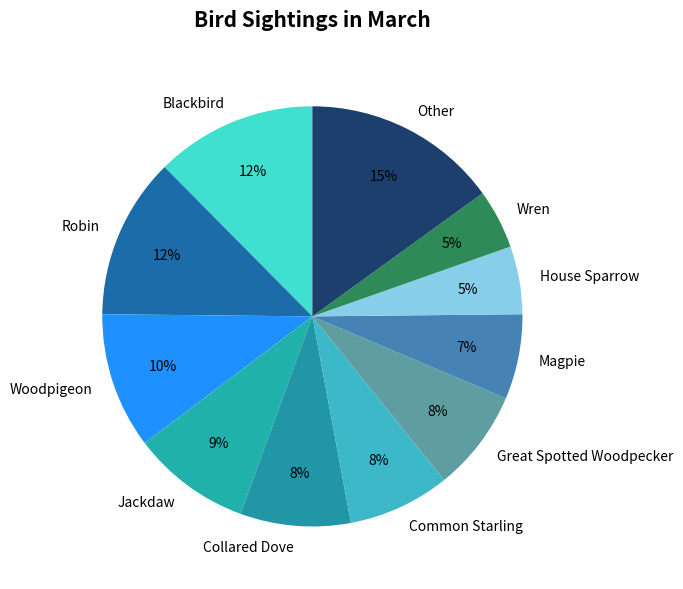

Between Jackdaw and Robin, which is larger?

Robin